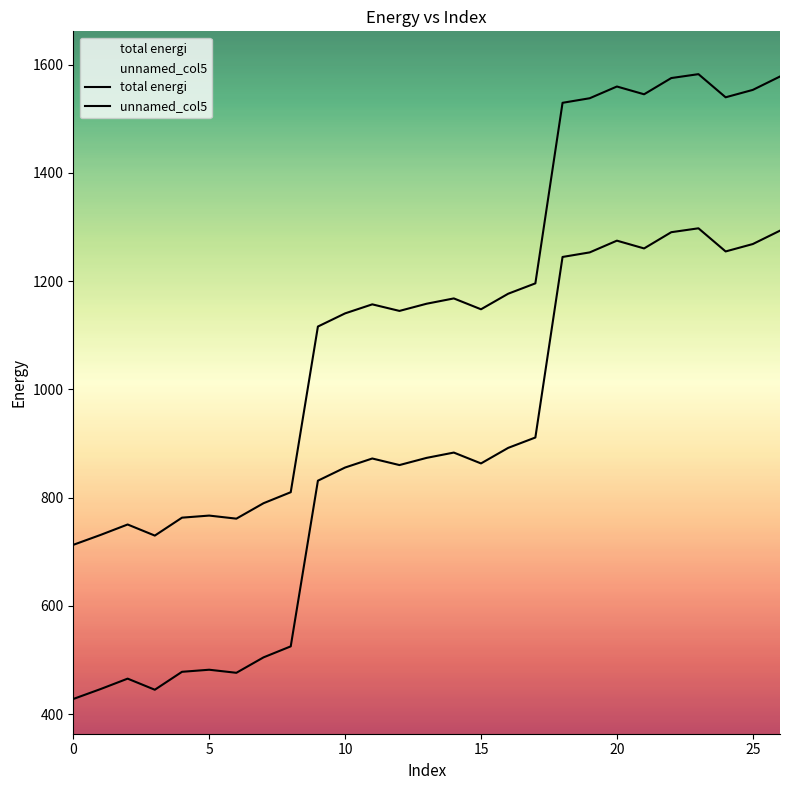

True or false: unnamed_col5 has a value of 622.3 at 20.

False